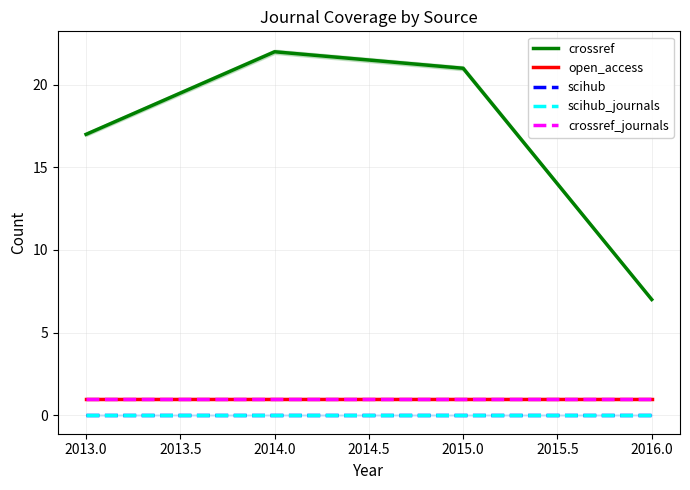

The open_access series shows 0 at 2015.0. True or false?

False